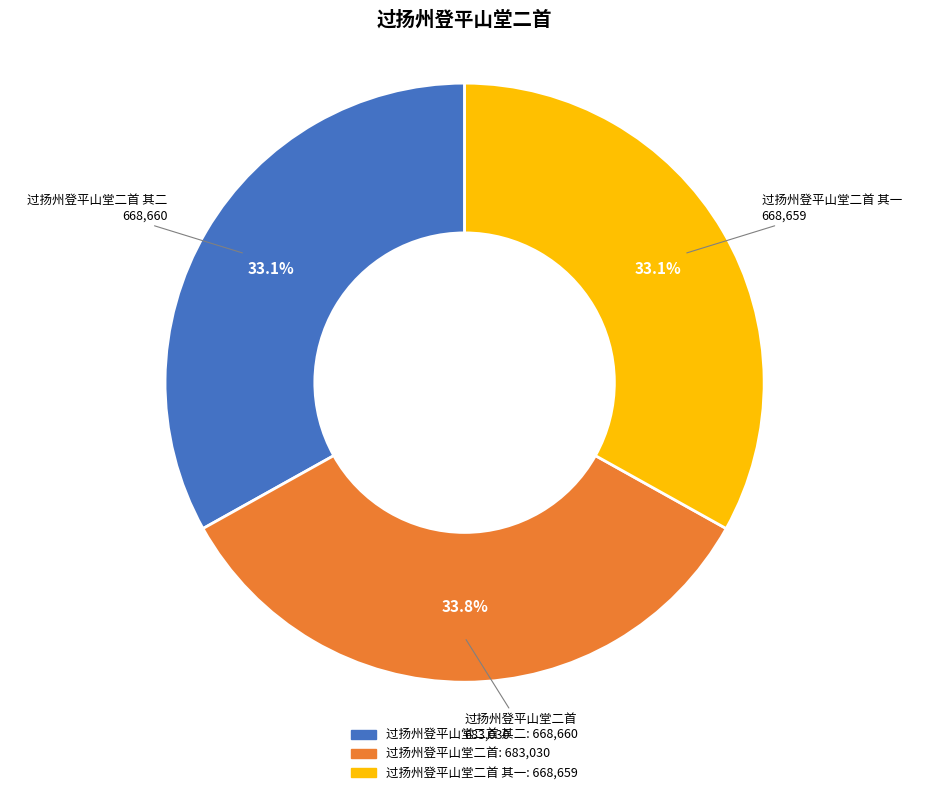

To the nearest percent, what is the difference between the largest and smallest slice percentages?

1%